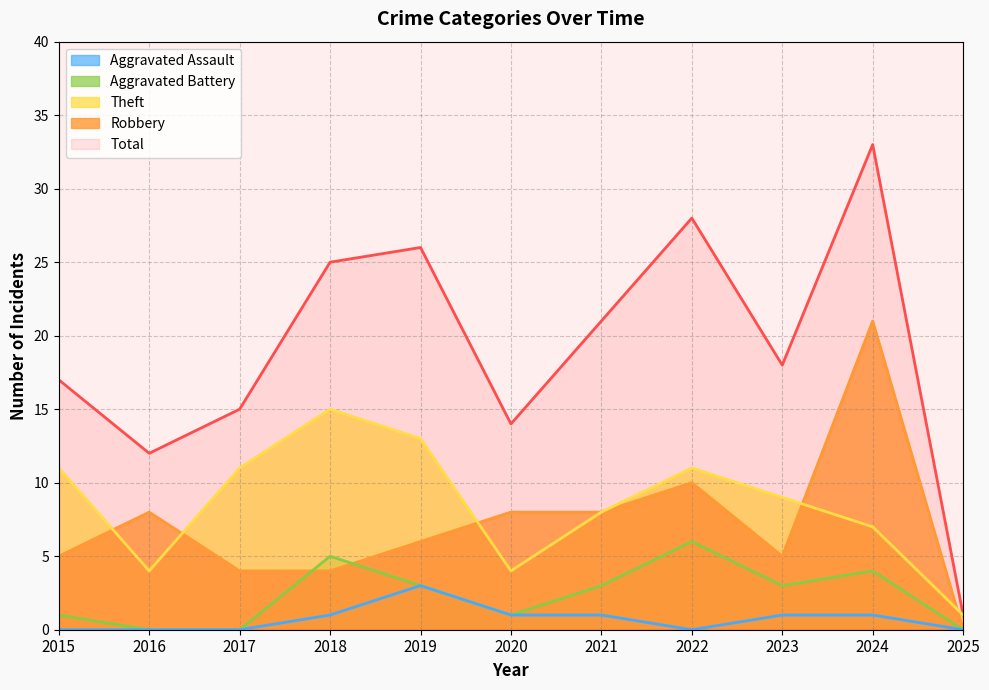

At how many categories does at least one series exceed 20?

5